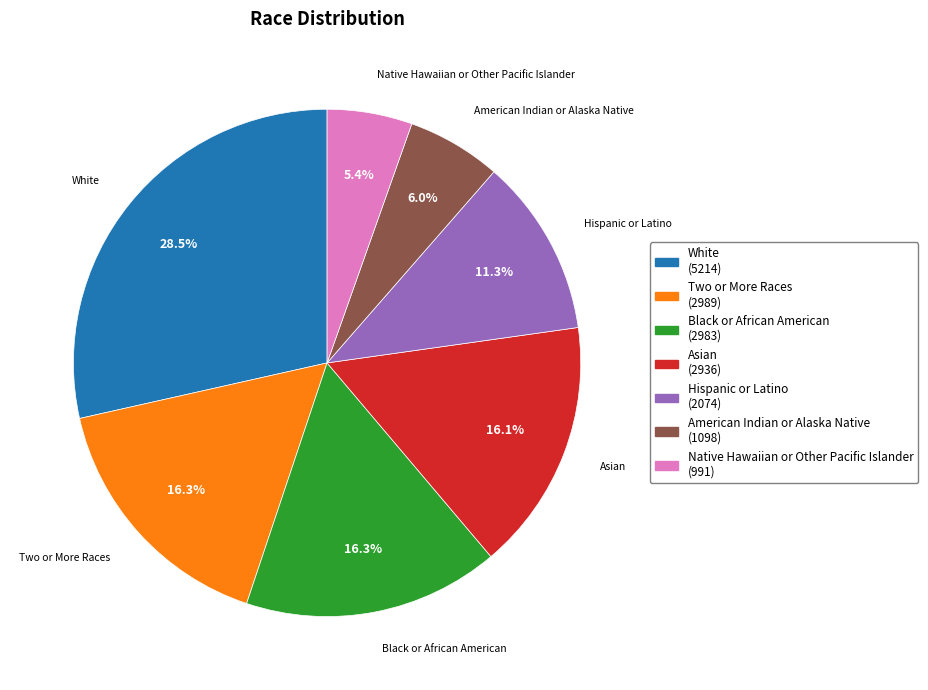

Between Asian and American Indian or Alaska Native, which is larger?

Asian